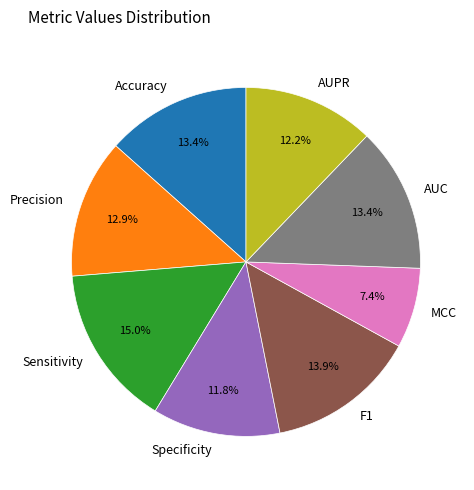

Does Sensitivity account for over 50% of the chart?

No